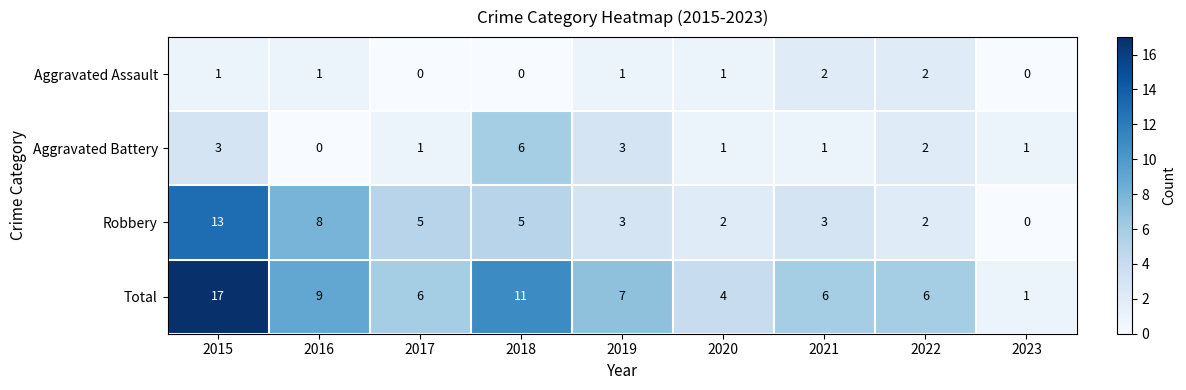

What is the greatest value displayed?

17